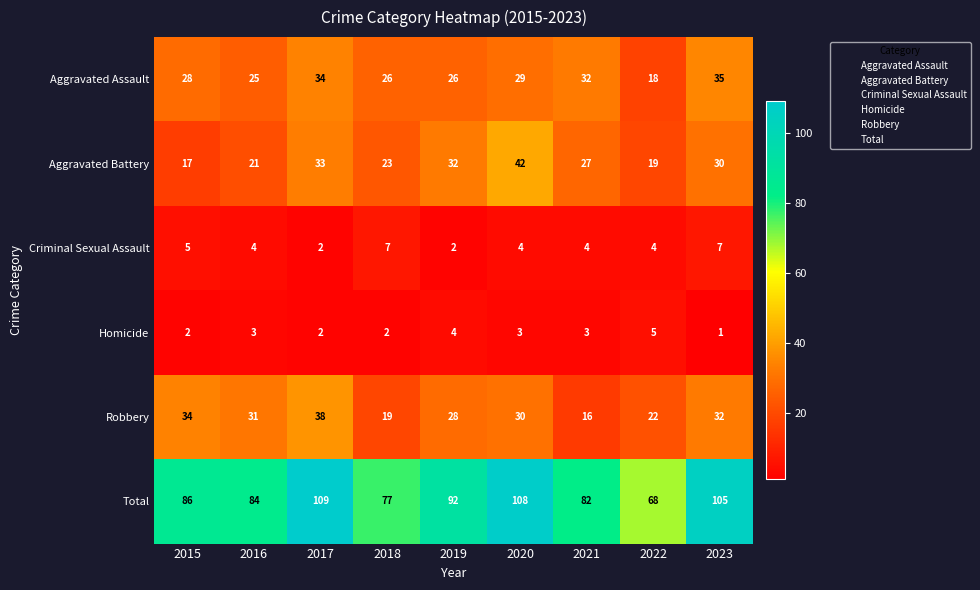

How many series are shown in this chart?

6